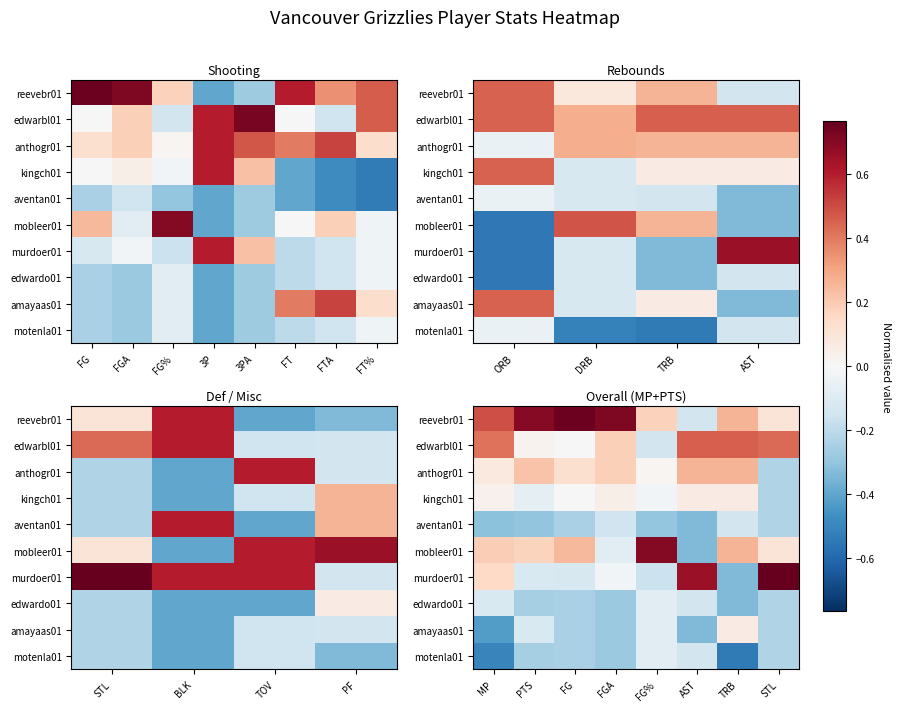

The reevebr01 series shows 1.0 at PTS. True or false?

False